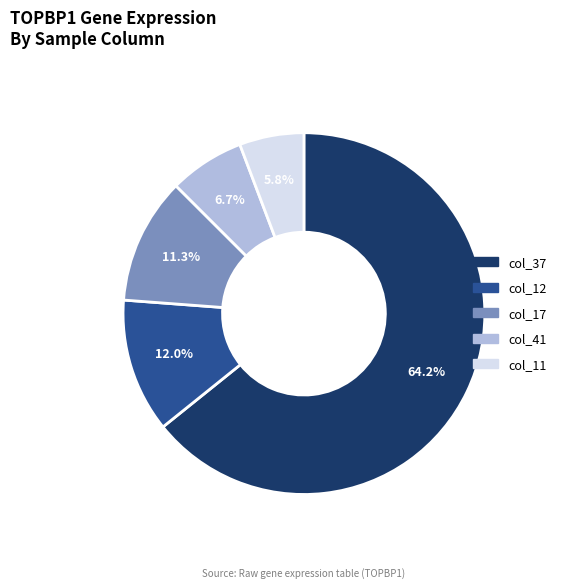

Count the number of slices in the pie.

5